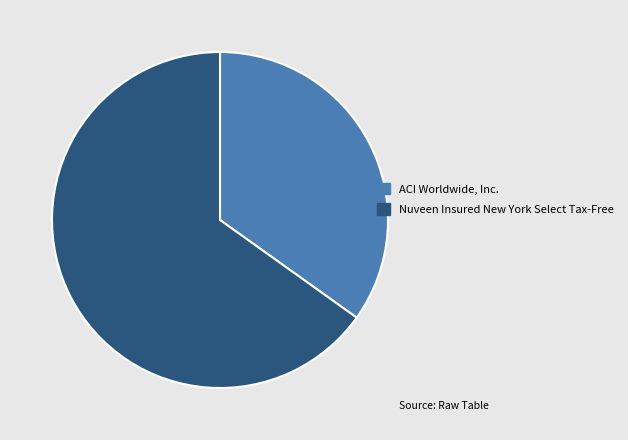

Between ACI Worldwide, Inc. and Nuveen Insured New York Select Tax-Free, which is larger?

Nuveen Insured New York Select Tax-Free